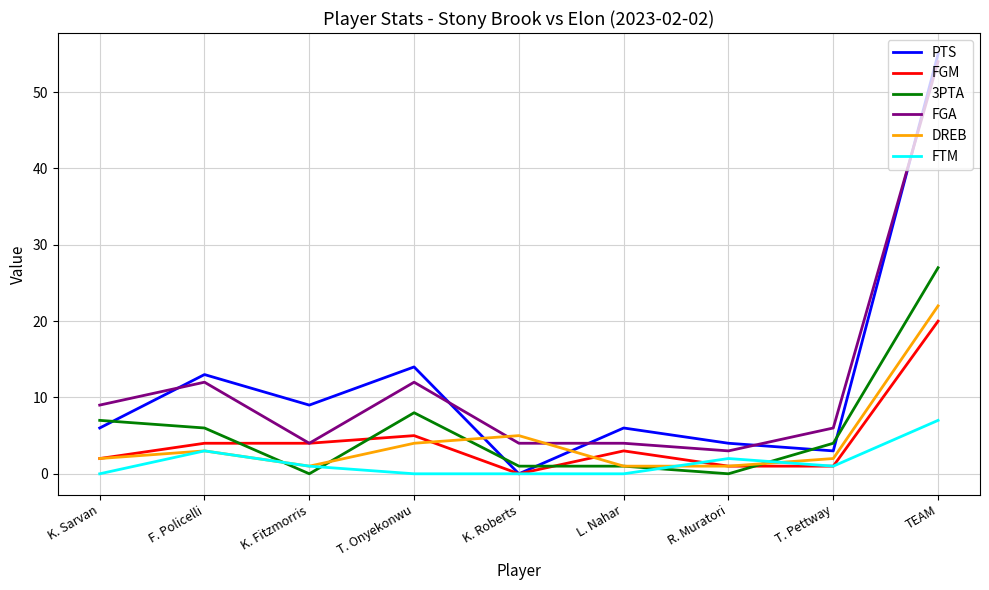

Reading left to right, list all the values displayed in this chart.

PTS: K. Sarvan=6	F. Policelli=13	K. Fitzmorris=9	T. Onyekonwu=14	K. Roberts=0	L. Nahar=6	R. Muratori=4	T. Pettway=3	TEAM=55
FGM: K. Sarvan=2	F. Policelli=4	K. Fitzmorris=4	T. Onyekonwu=5	K. Roberts=0	L. Nahar=3	R. Muratori=1	T. Pettway=1	TEAM=20
3PTA: K. Sarvan=7	F. Policelli=6	K. Fitzmorris=0	T. Onyekonwu=8	K. Roberts=1	L. Nahar=1	R. Muratori=0	T. Pettway=4	TEAM=27
FGA: K. Sarvan=9	F. Policelli=12	K. Fitzmorris=4	T. Onyekonwu=12	K. Roberts=4	L. Nahar=4	R. Muratori=3	T. Pettway=6	TEAM=54
DREB: K. Sarvan=2	F. Policelli=3	K. Fitzmorris=1	T. Onyekonwu=4	K. Roberts=5	L. Nahar=1	R. Muratori=1	T. Pettway=2	TEAM=22
FTM: K. Sarvan=0	F. Policelli=3	K. Fitzmorris=1	T. Onyekonwu=0	K. Roberts=0	L. Nahar=0	R. Muratori=2	T. Pettway=1	TEAM=7